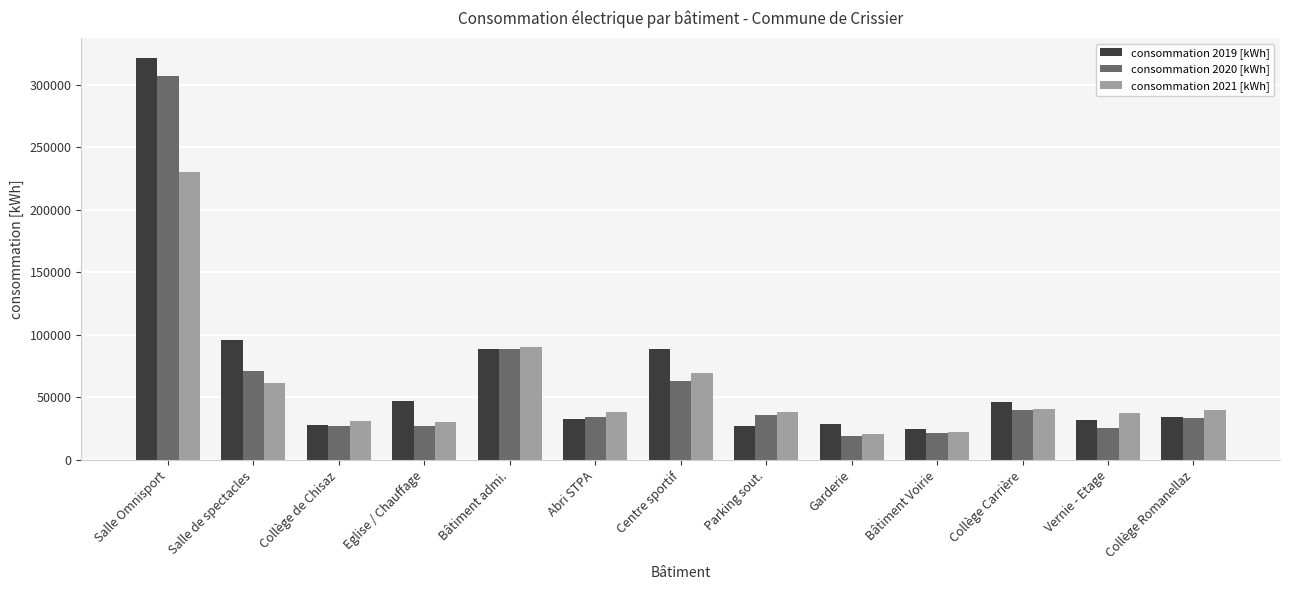

How many bars are there in total?

39